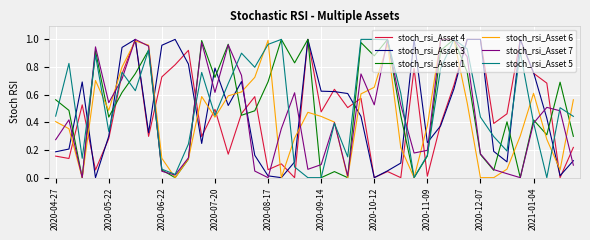

Rank the series by their maximum value, from highest to lowest.

stoch_rsi_Asset 4, stoch_rsi_Asset 3, stoch_rsi_Asset 1, stoch_rsi_Asset 6, stoch_rsi_Asset 7, stoch_rsi_Asset 5